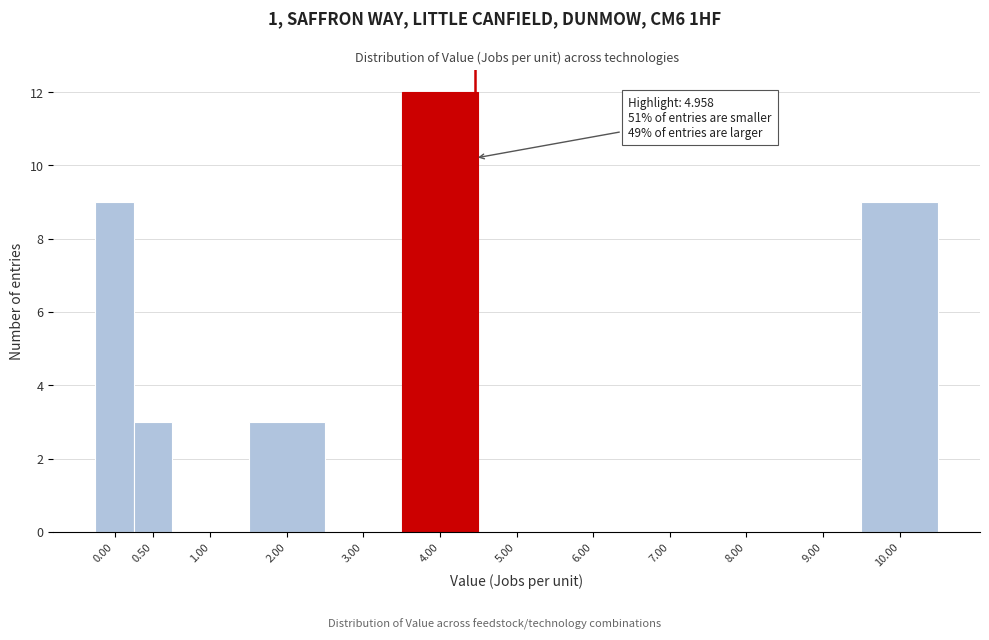

Reading left to right, extract all data points from this chart.

0.00=9	0.50=3	1.00=0	2.00=3	3.00=0	4.00=12	5.00=0	6.00=0	7.00=0	8.00=0	9.00=0	10.00=9